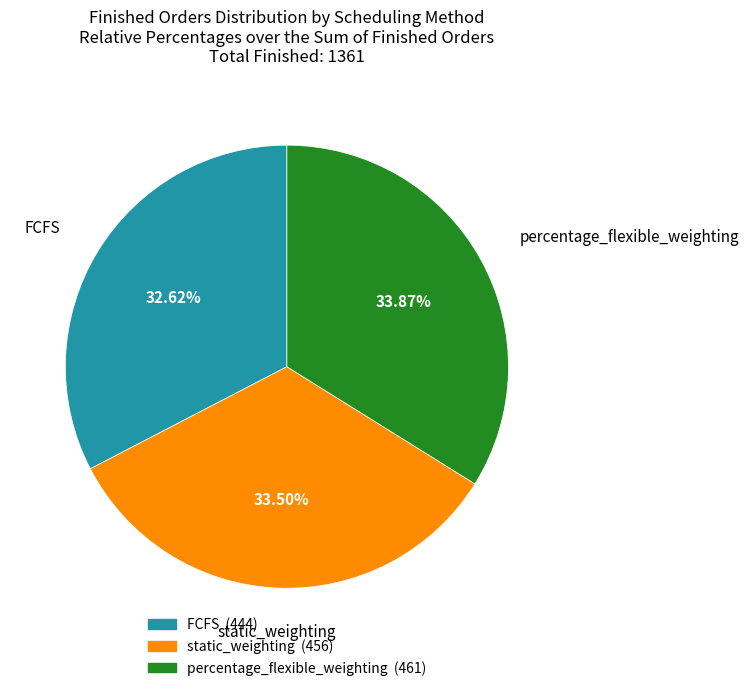

How much of the chart is everything except FCFS?

67.4%